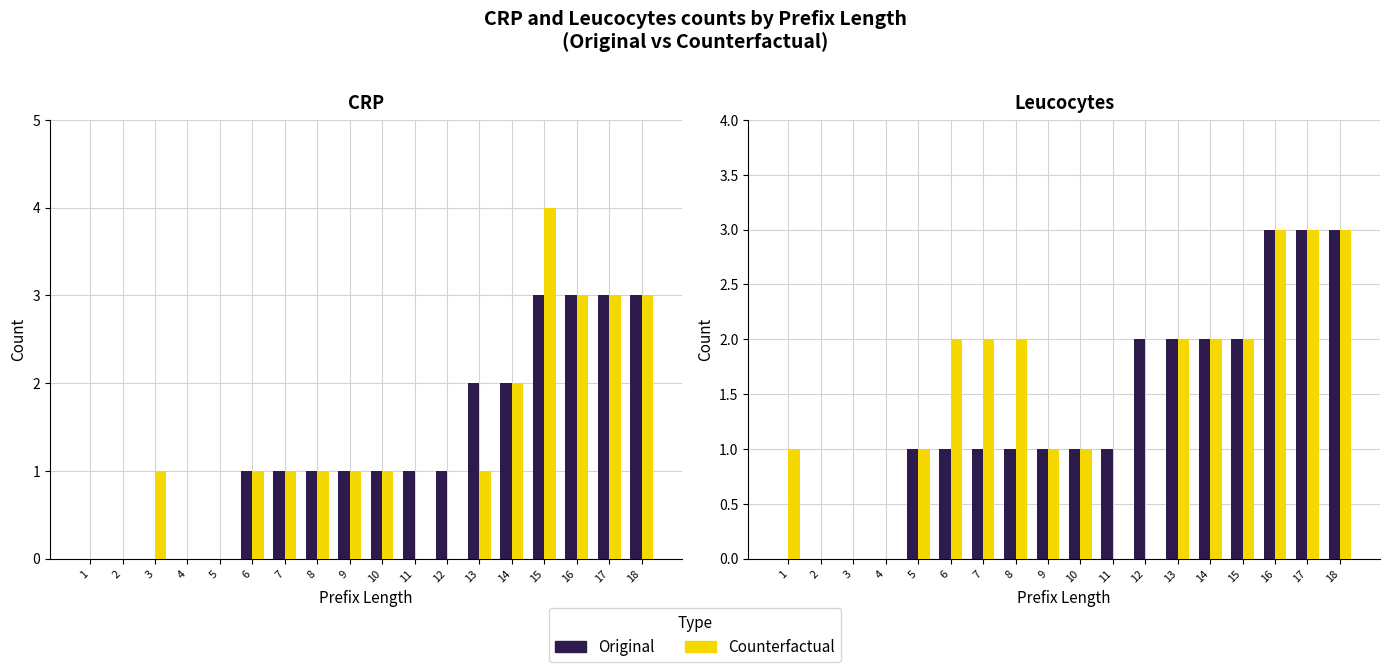

What is the average value of the Original series?

1